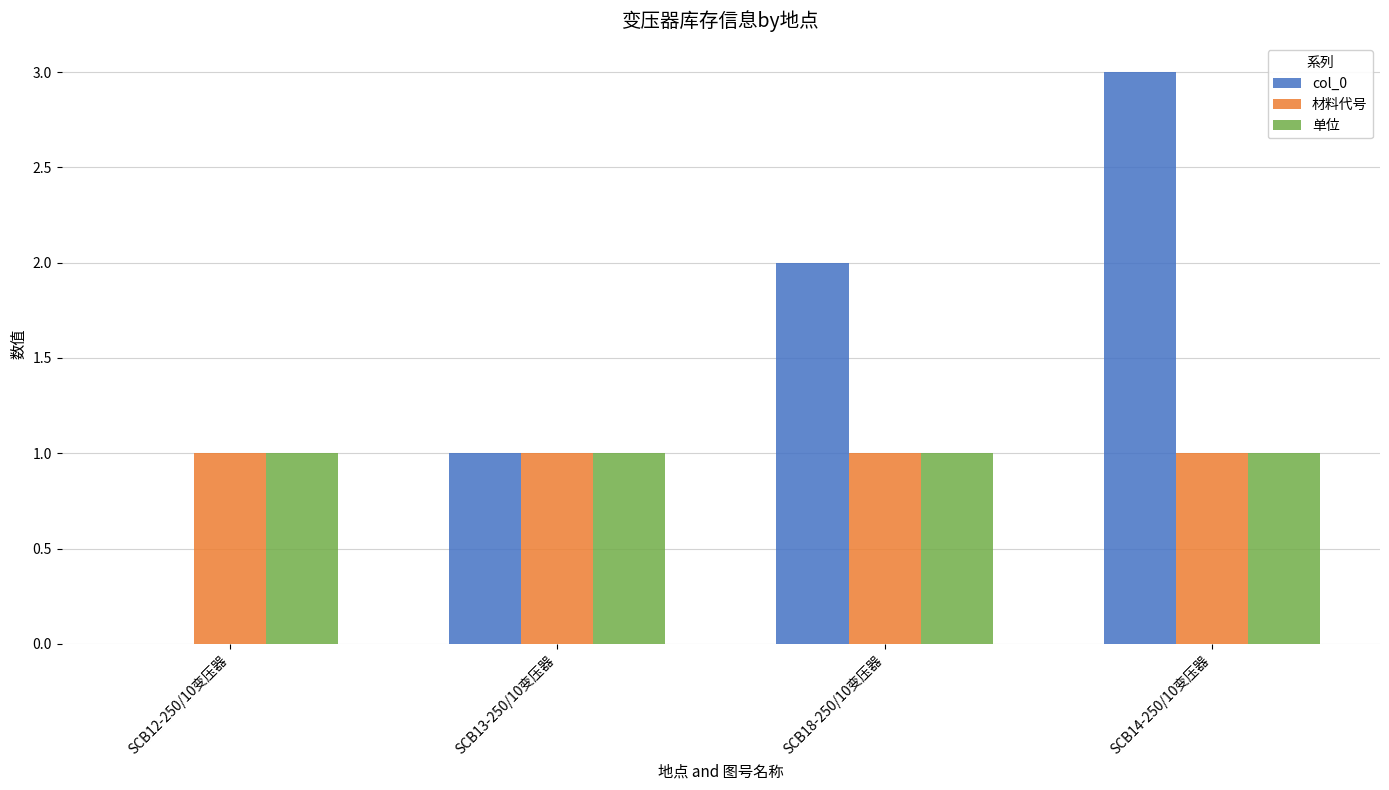

The 材料代号 series shows 0 at SCB13-250/10变压器. True or false?

False